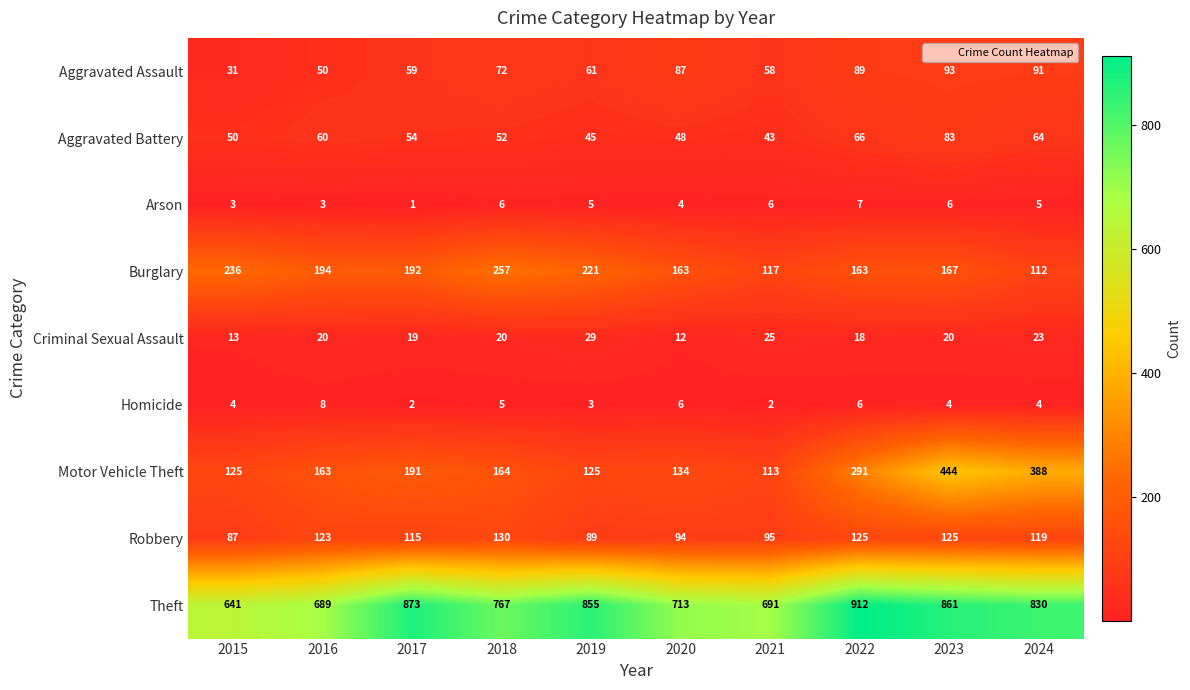

At which category is the sum across all series the highest?

2023